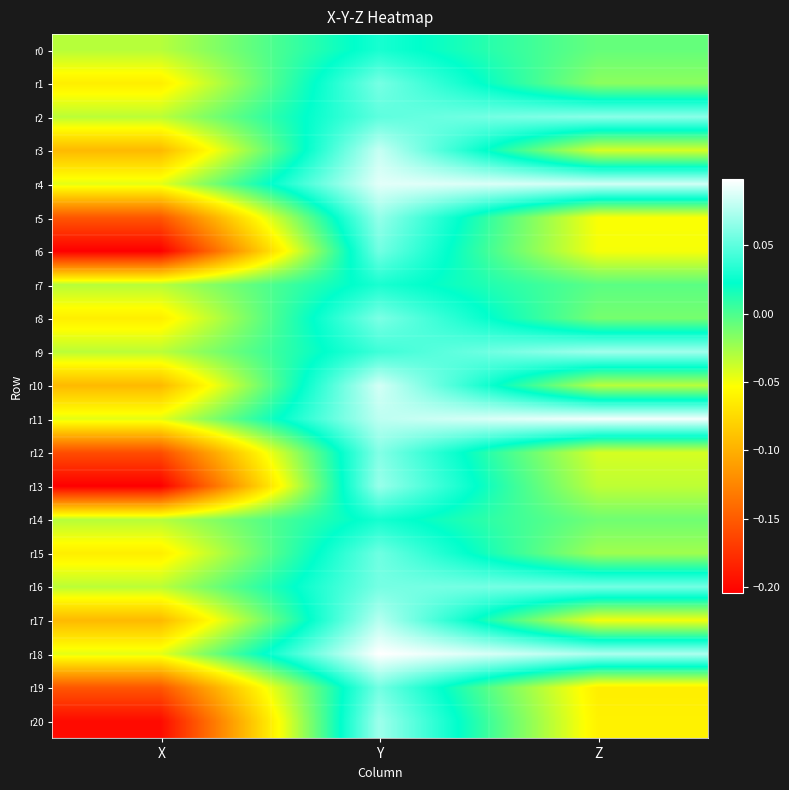

What is the greatest value displayed?

0.1